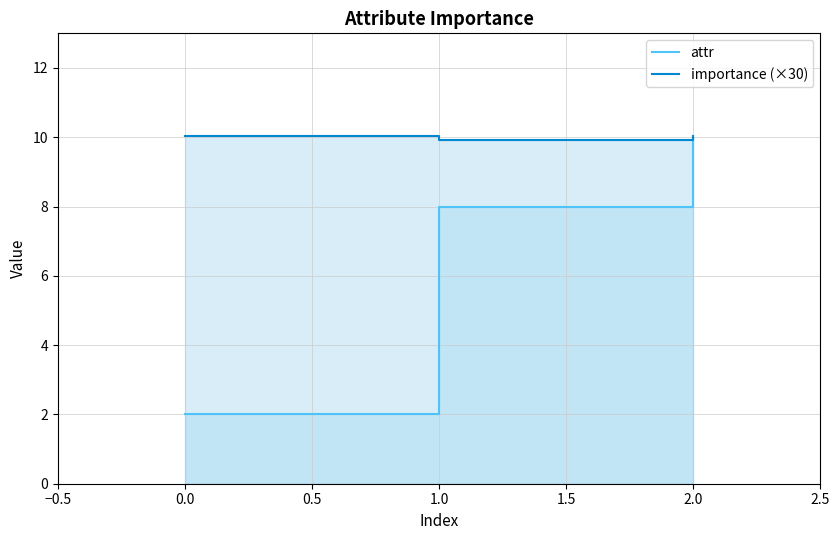

How many lines are shown in the chart?

2